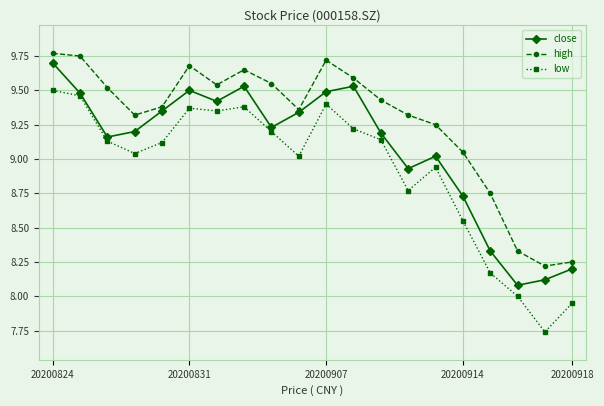

Which series has the largest range (max minus min)?

low